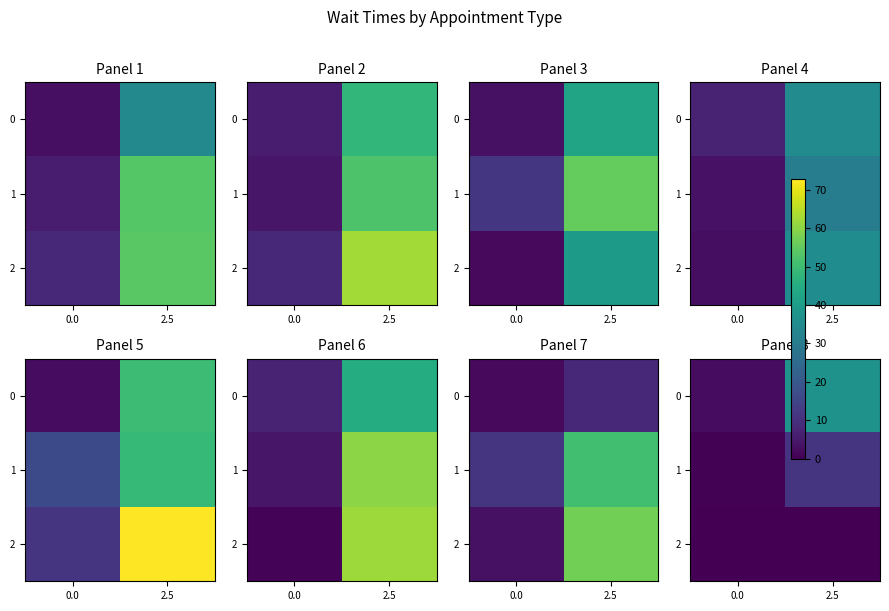

Is the value of 2 at 0.0 greater than the value of 0 at 2.5?

No